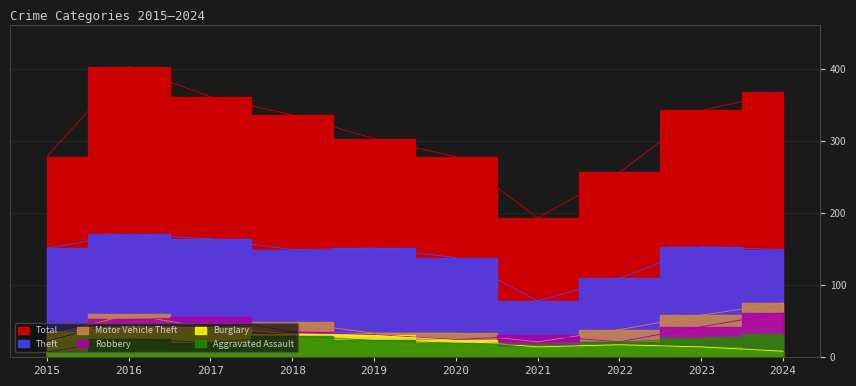

Is the value of Motor Vehicle Theft at 2020 greater than the value of Theft at 2015?

No